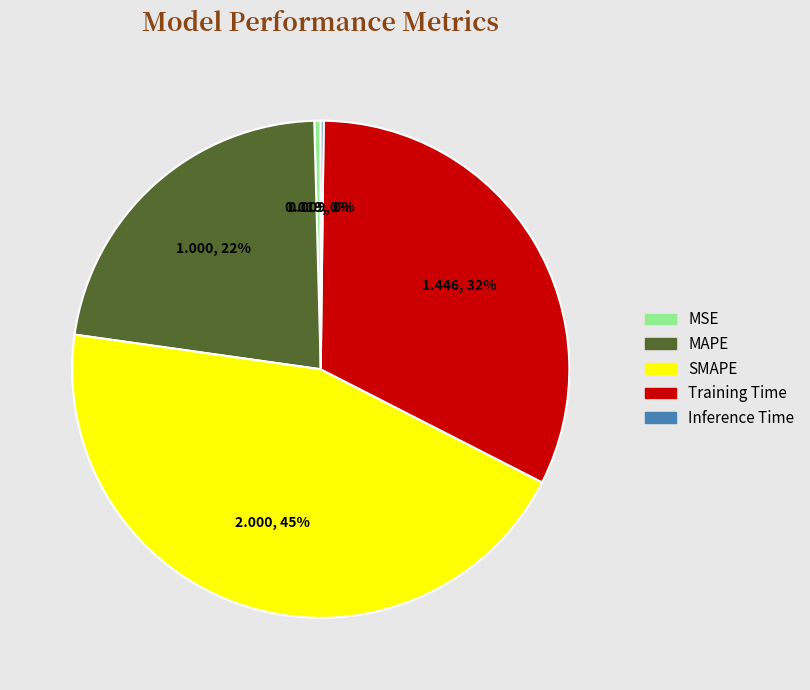

Which slice is the largest?

SMAPE